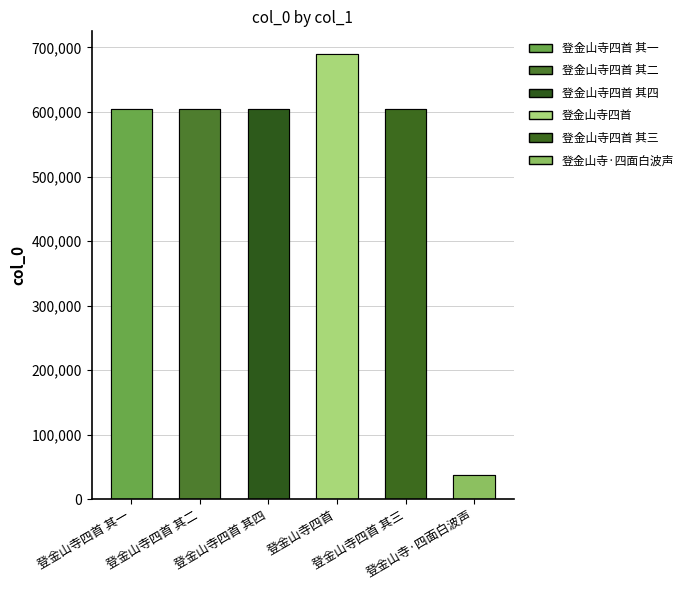

What is the value of the 5th bar from the left?

604345